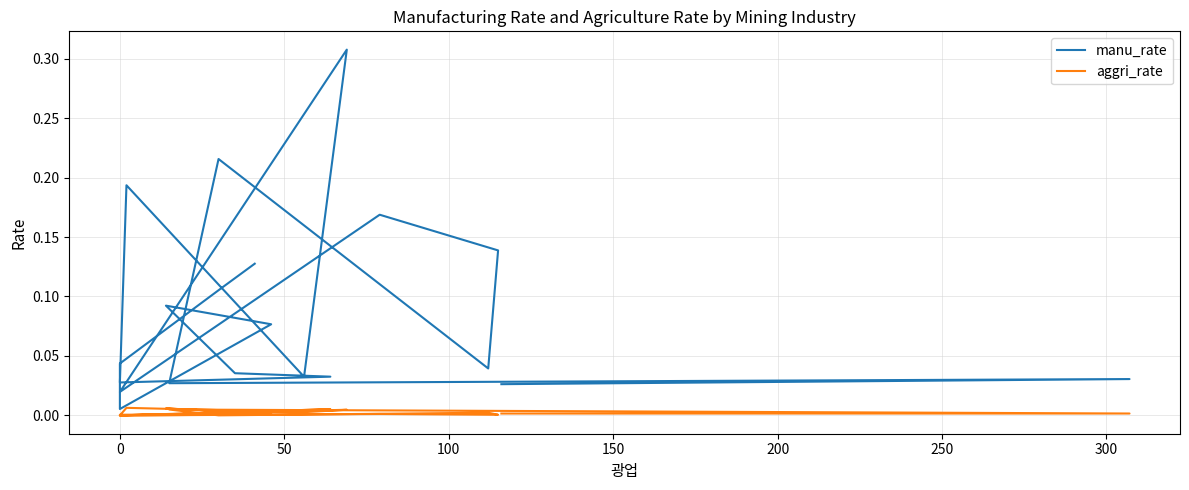

In manu_rate, how many points are lower than both neighbors (excluding endpoints)?

6